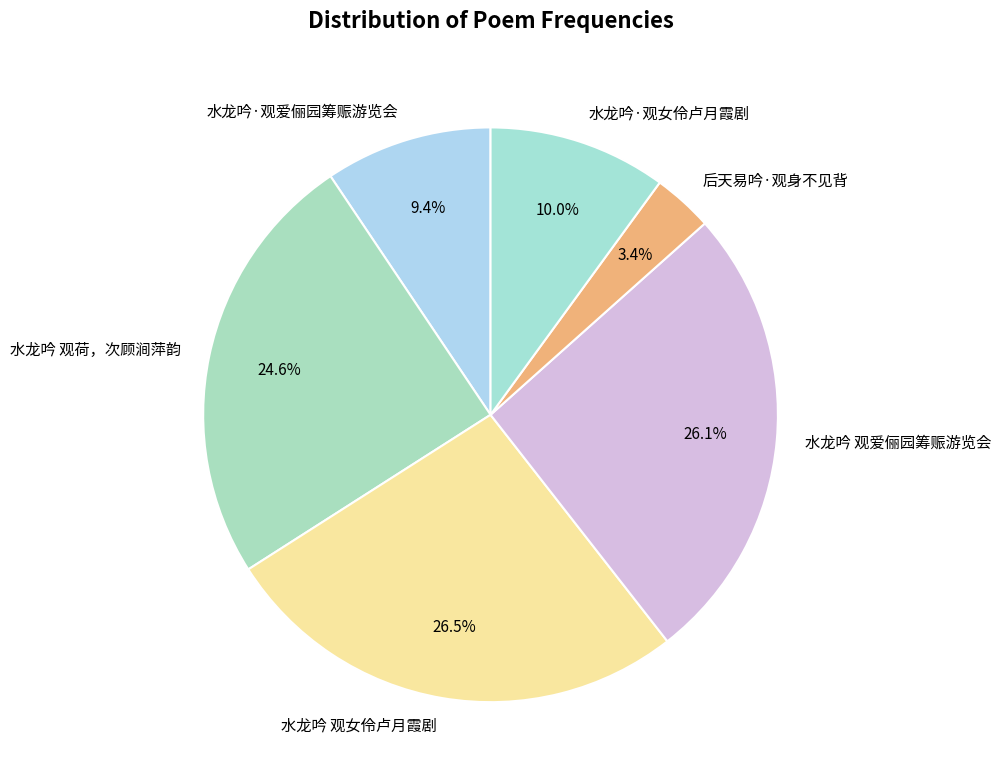

What is the ratio of the value at 后天易吟·观身不见背 to the value at 水龙吟·观女伶卢月霞剧?

0.3